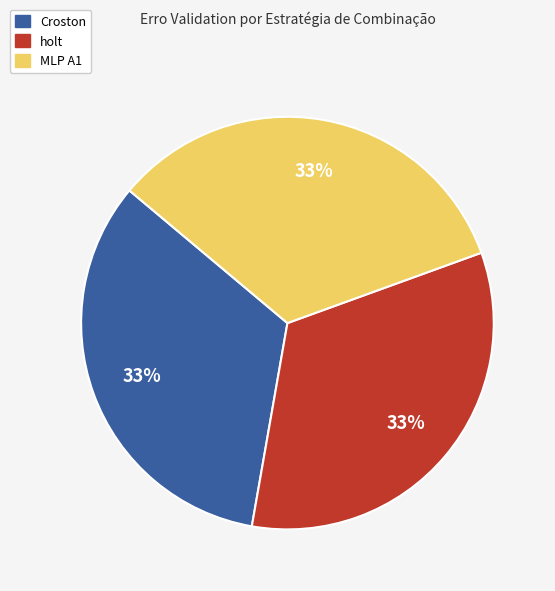

True or false: holt accounts for 33% of the total.

True